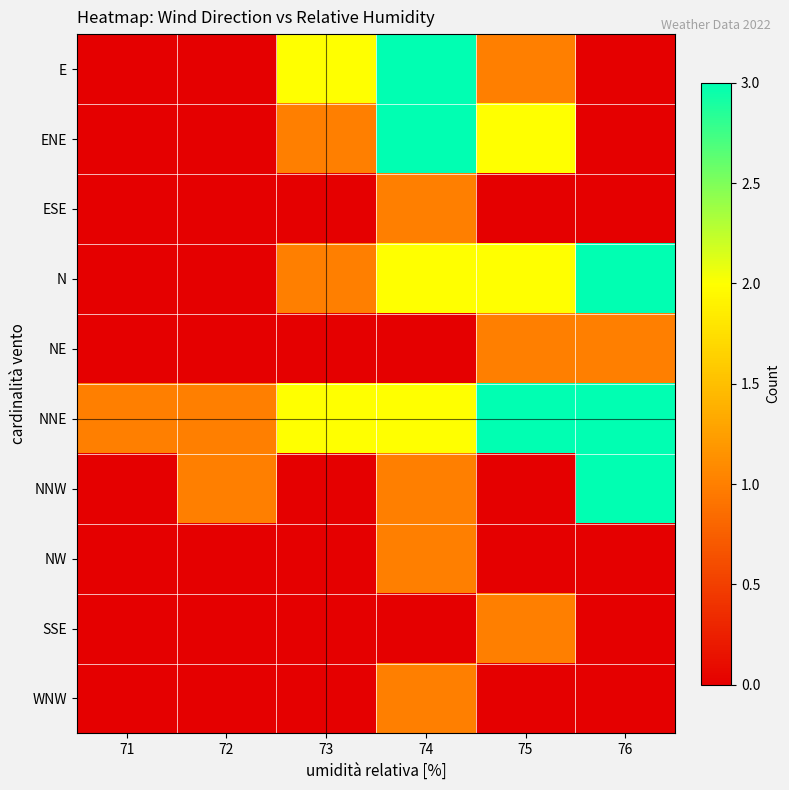

Reading right to left, what are all the values shown in this chart?

E: 76=0	75=1	74=3	73=2	72=0	71=0
ENE: 76=0	75=2	74=3	73=1	72=0	71=0
ESE: 76=0	75=0	74=1	73=0	72=0	71=0
N: 76=3	75=2	74=2	73=1	72=0	71=0
NE: 76=1	75=1	74=0	73=0	72=0	71=0
NNE: 76=3	75=3	74=2	73=2	72=1	71=1
NNW: 76=3	75=0	74=1	73=0	72=1	71=0
NW: 76=0	75=0	74=1	73=0	72=0	71=0
SSE: 76=0	75=1	74=0	73=0	72=0	71=0
WNW: 76=0	75=0	74=1	73=0	72=0	71=0